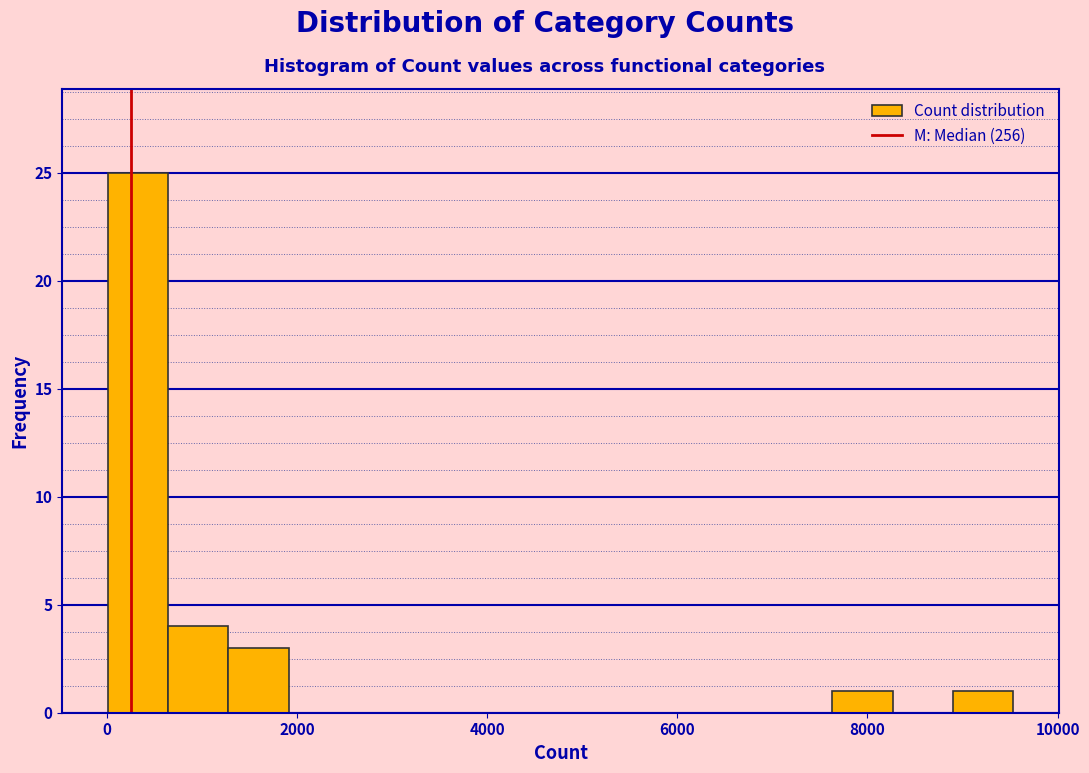

Read against the x-axis, roughly where is the centre of the tallest bar?

400